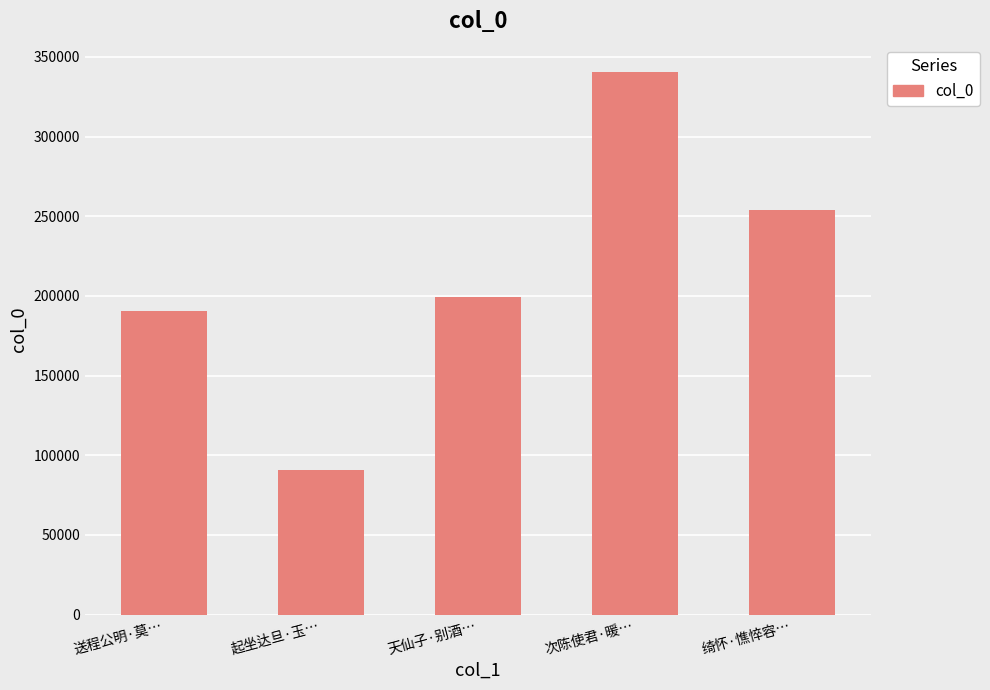

List the labels in order of value, largest first.

次陈使君·暖…, 绮怀·憔悴容…, 天仙子·别酒…, 送程公明·莫…, 起坐达旦·玉…